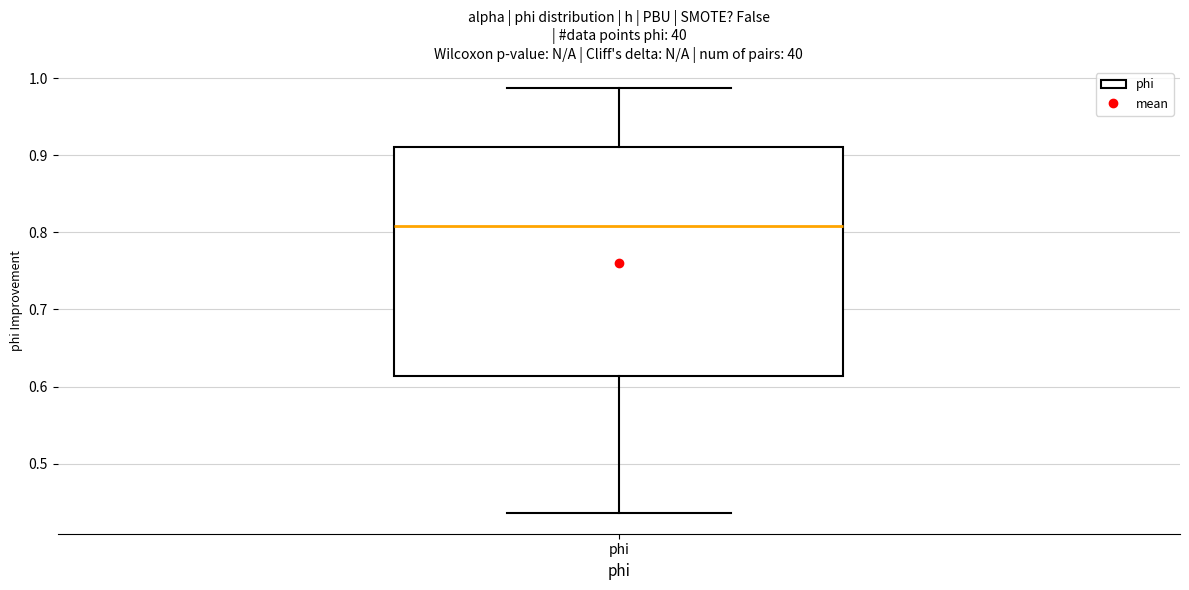

Transcribe this box plot: give where the median line is, the range the box spans, and where the two whiskers end, as read against the y-axis. The values are not printed on the chart, so give them approximately, as read against the axis.

median 0.81, box 0.61 to 0.91, whiskers 0.44 to 0.99